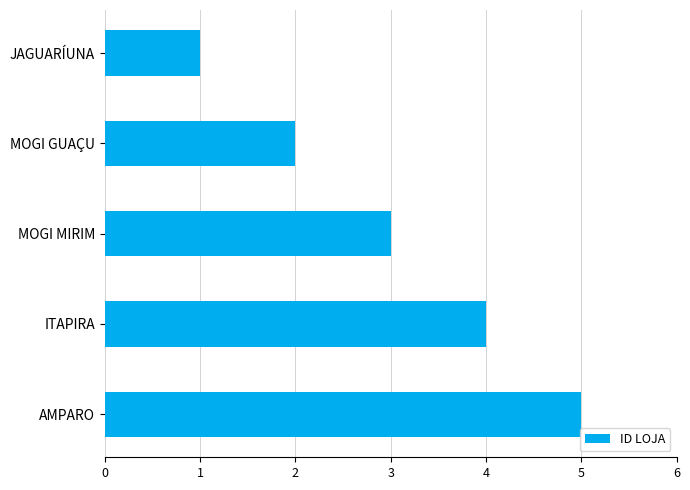

How many distinct data groups are displayed?

1